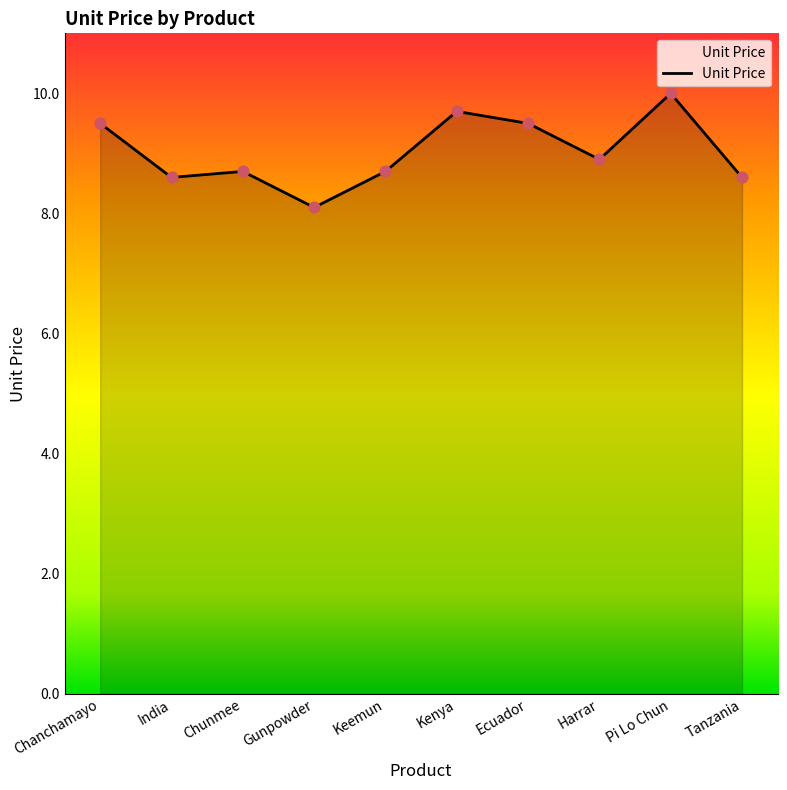

Approximately how many times larger is the value at Chanchamayo compared to Keemun?

1.1